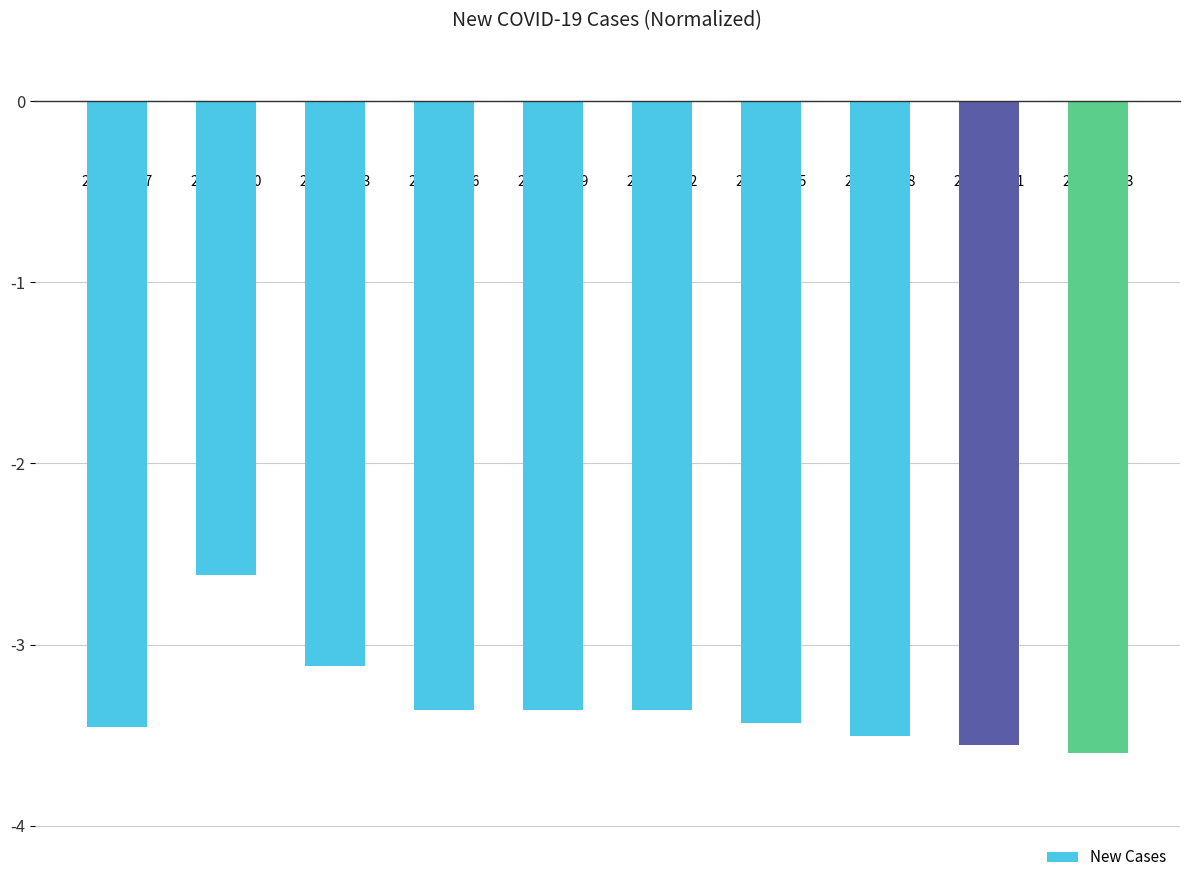

What is the difference between the second highest and minimum values?

0.5